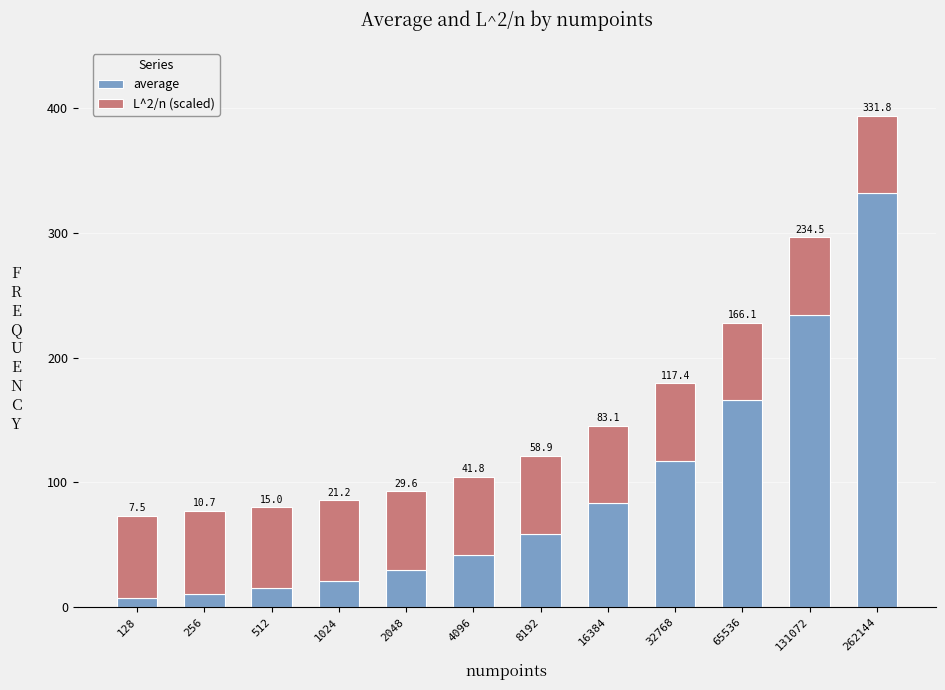

List the labels in order of average value, largest first.

262144, 131072, 65536, 32768, 16384, 8192, 4096, 2048, 1024, 512, 256, 128